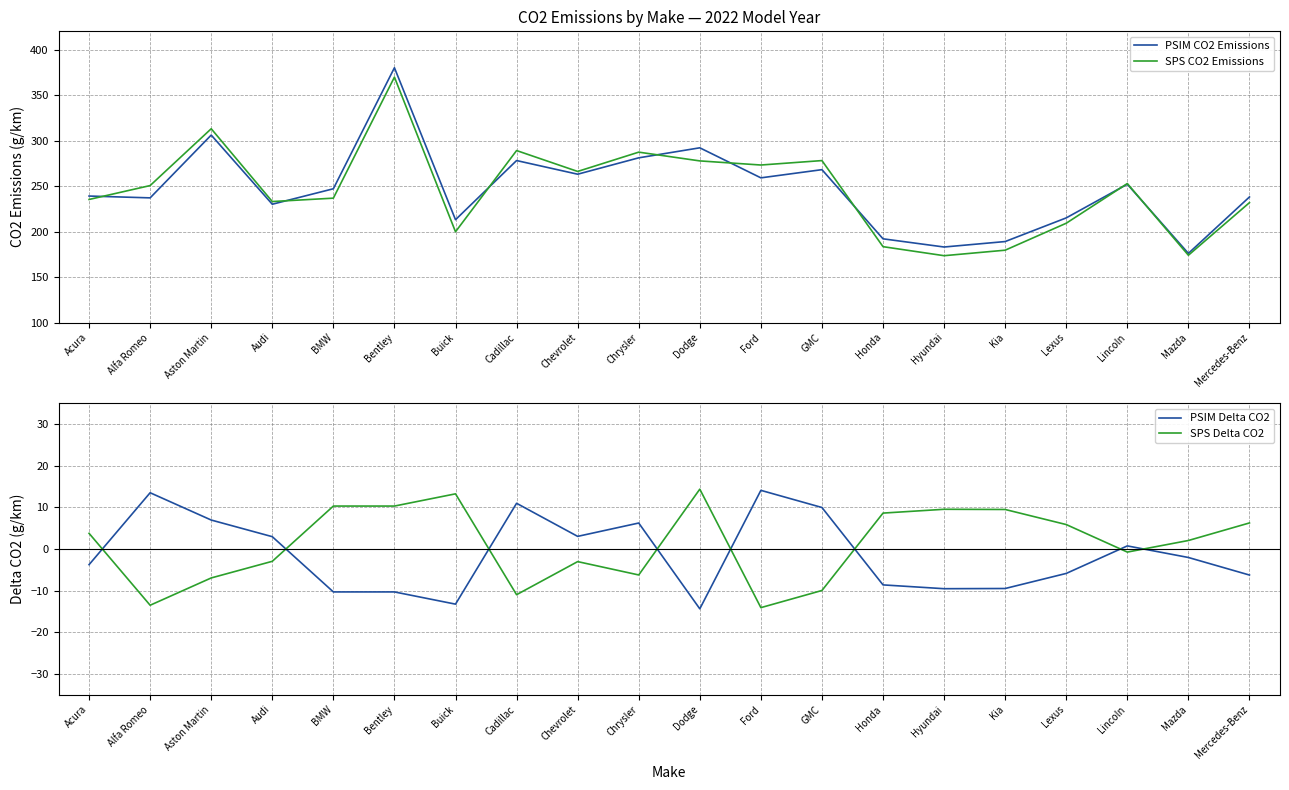

Rank the series by their maximum value, from lowest to highest.

PSIM Delta CO2, SPS Delta CO2, SPS CO2 Emissions, PSIM CO2 Emissions